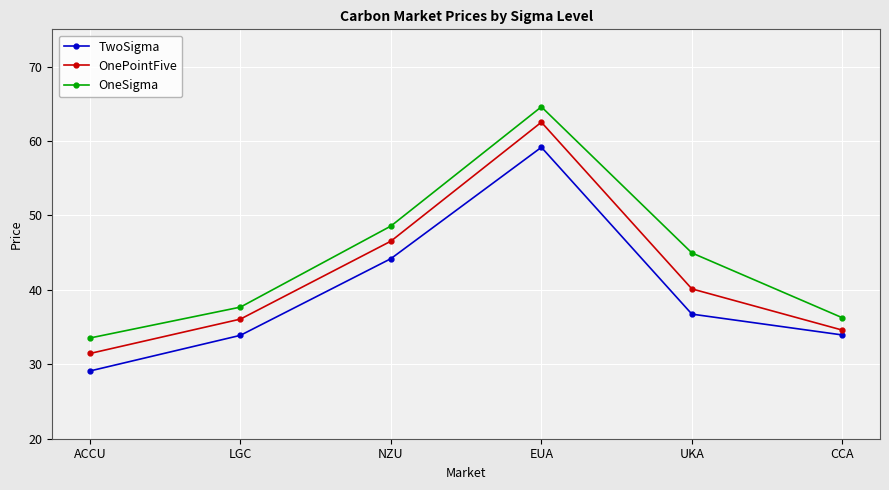

The value of OneSigma at CCA is 36.2. True or false?

True